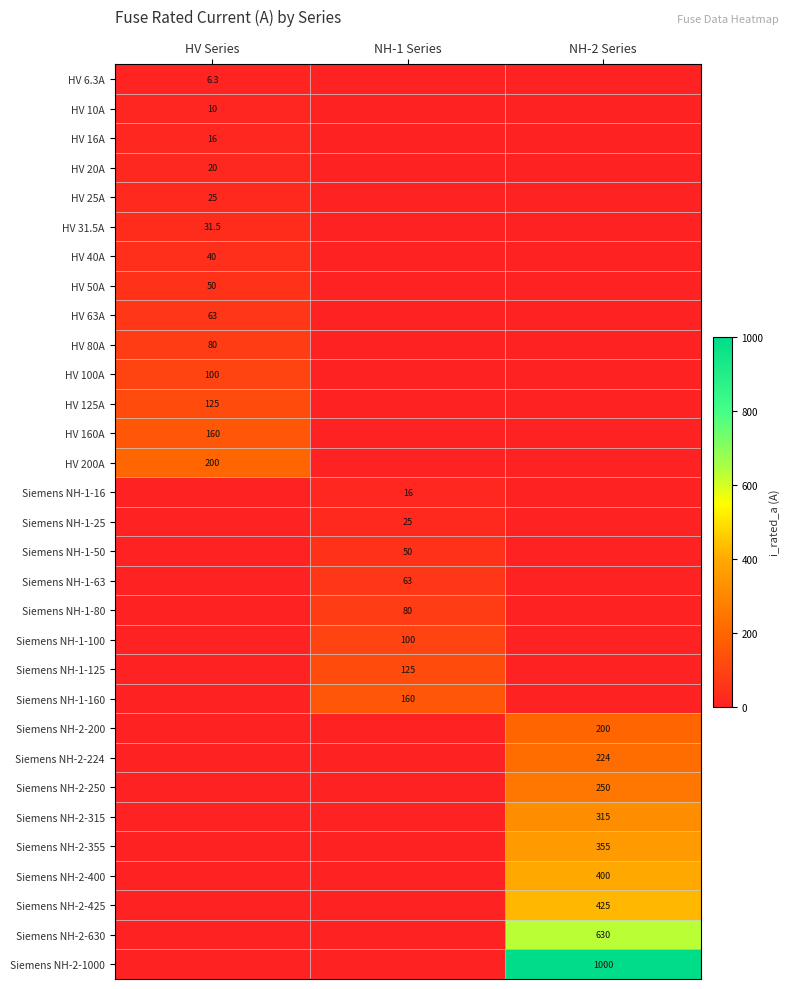

What is the maximum value shown in the chart?

1000.0